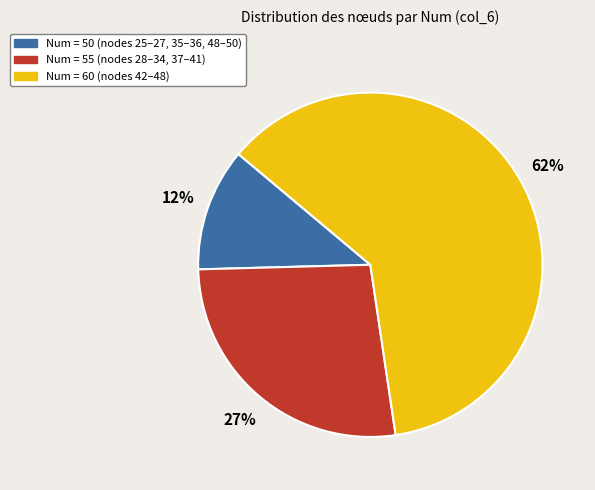

How many slices are in this pie chart?

3